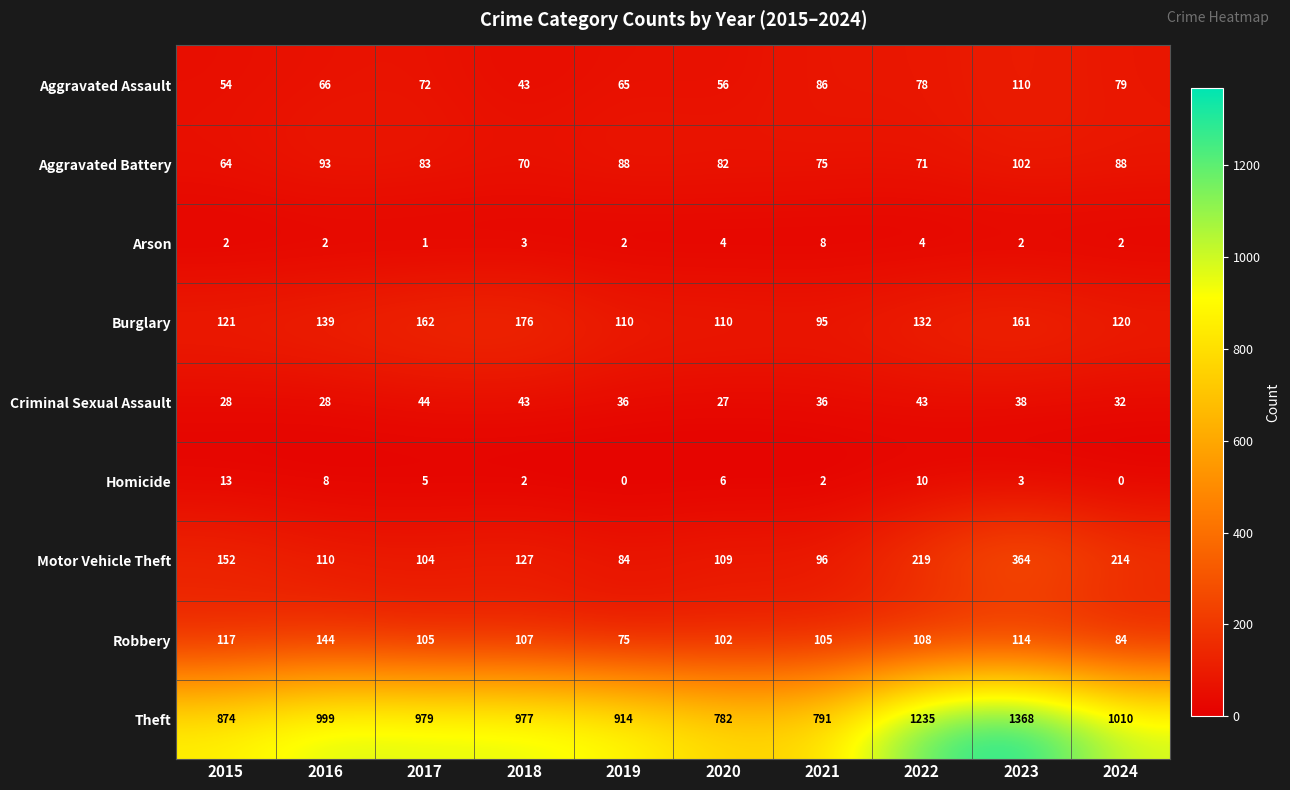

At how many categories does at least one series exceed 768?

10